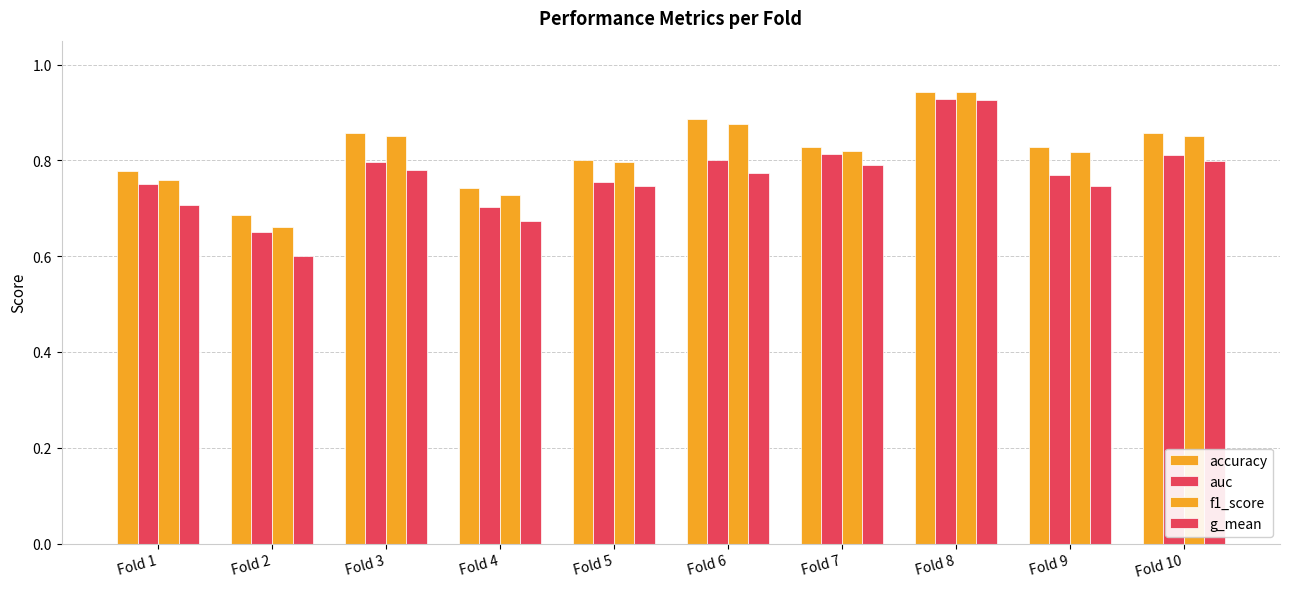

How many f1_score values are between 0 and 1?

10